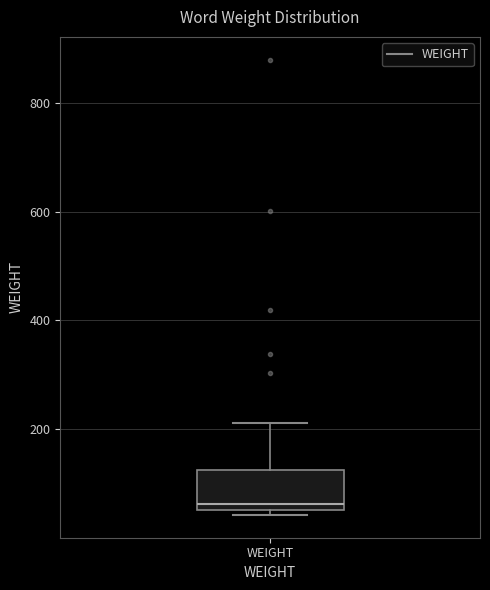

Where is the lower edge of the box for WEIGHT on the y-axis? The values are not printed on the chart, so give them approximately, as read against the axis.

60